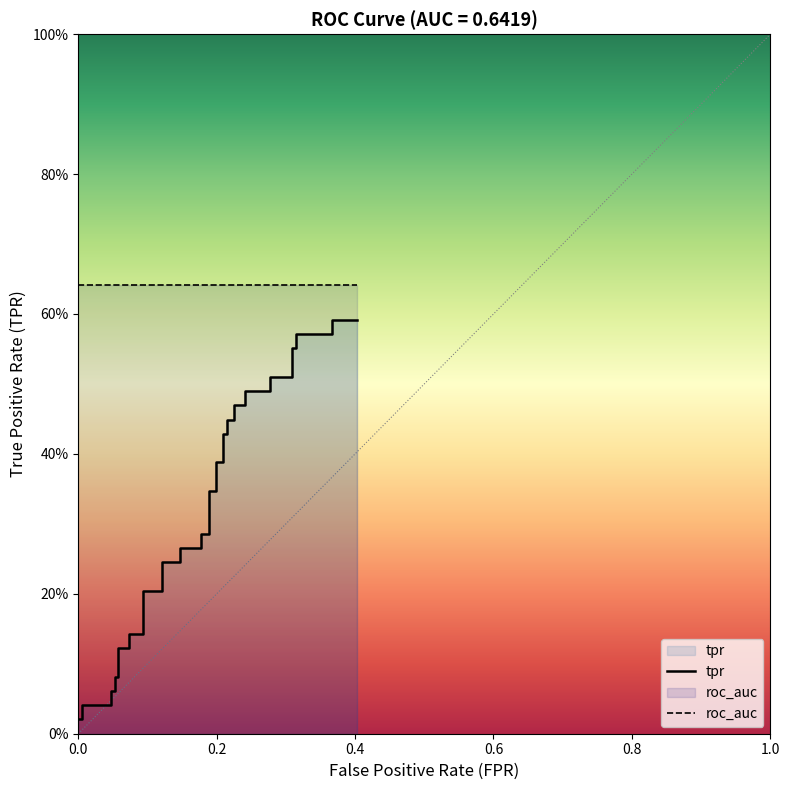

What is the sum of all roc_auc values?

25.7